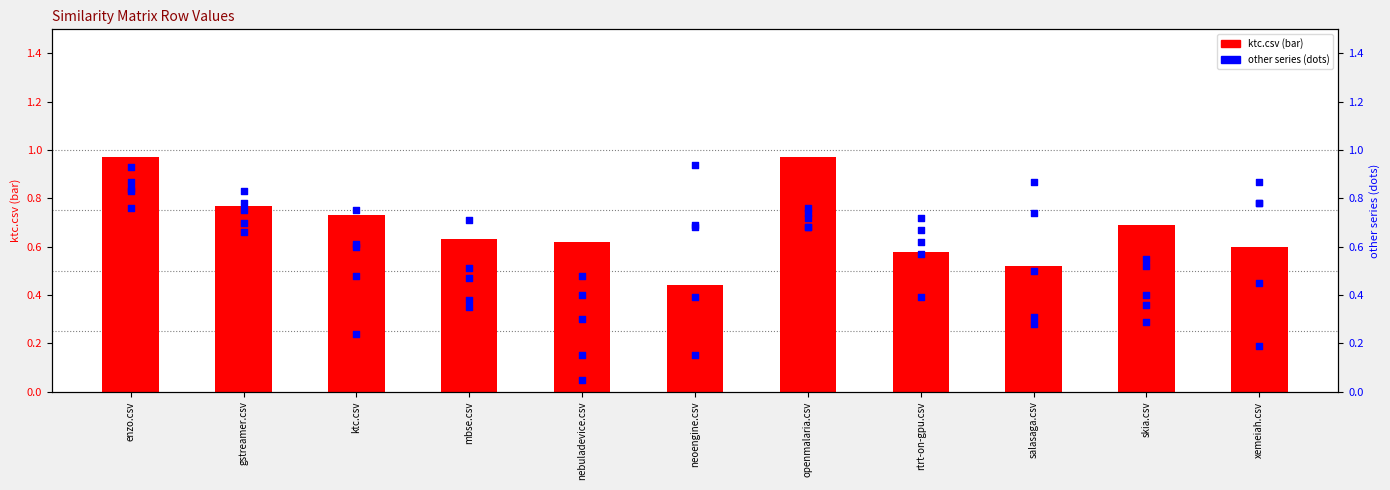

What is the total value across all series at nebuladevice.csv?

2.0